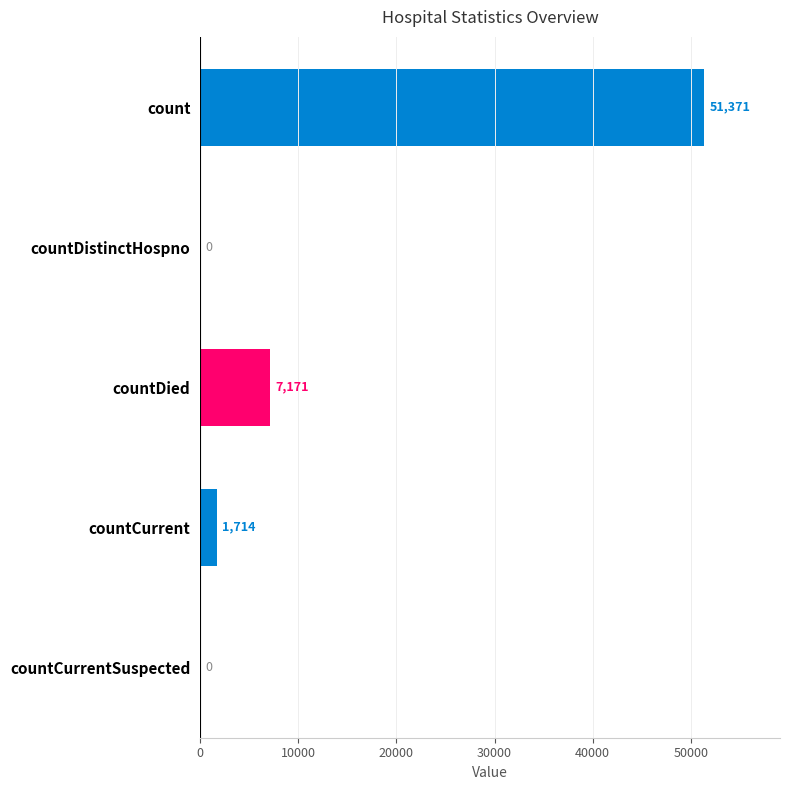

What value does the data have at countCurrent?

1714